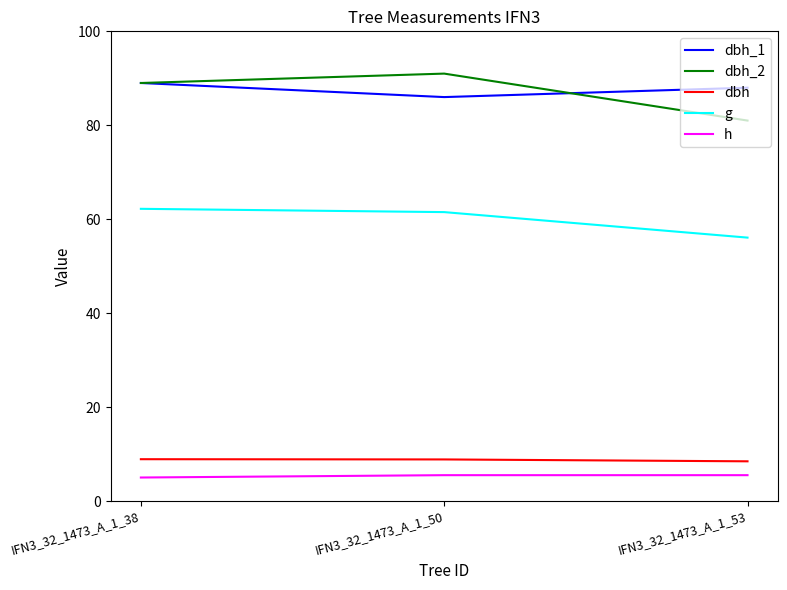

Which label corresponds to the largest value in the chart?

IFN3_32_1473_A_1_50